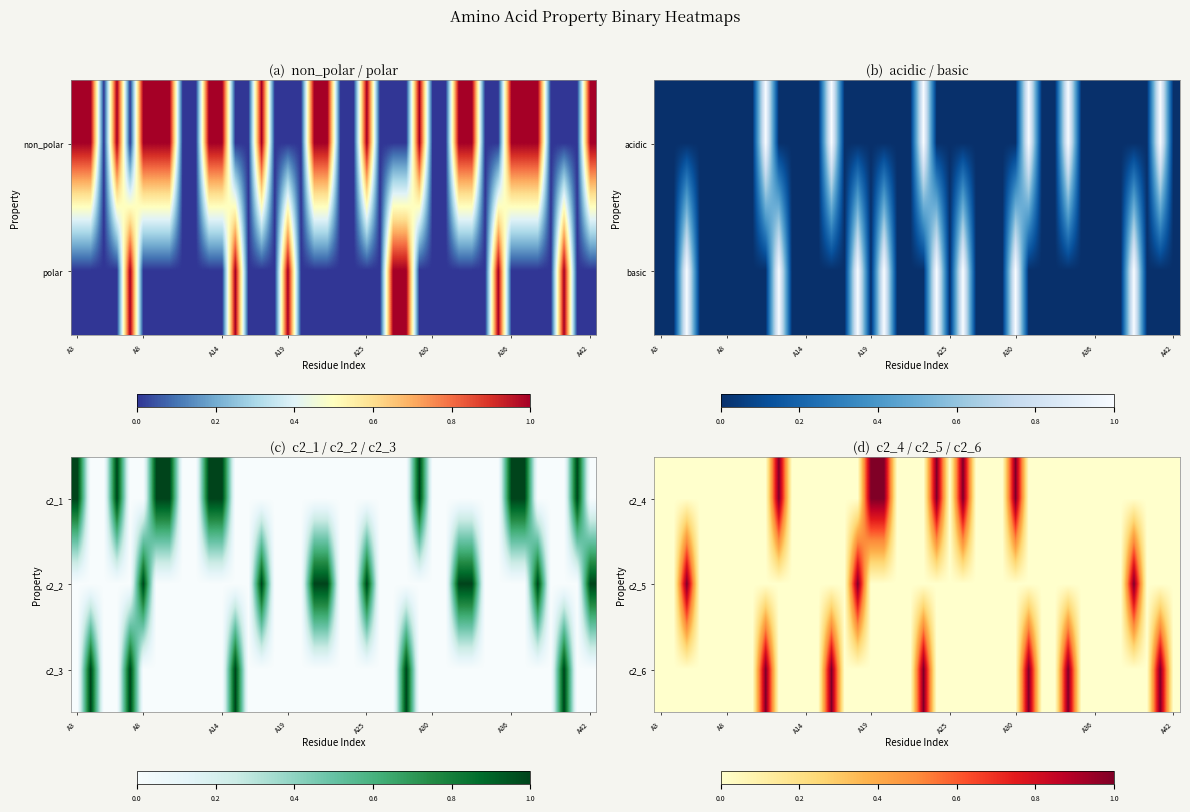

How many data points in c2_4 are above 0?

6